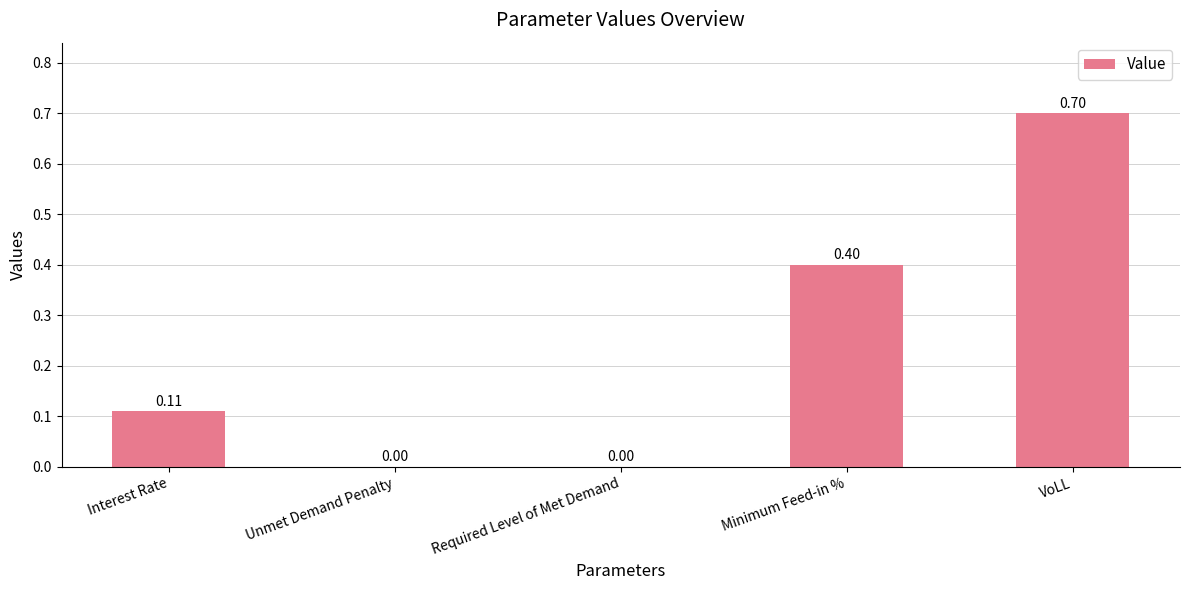

How many data points does each series have?

5